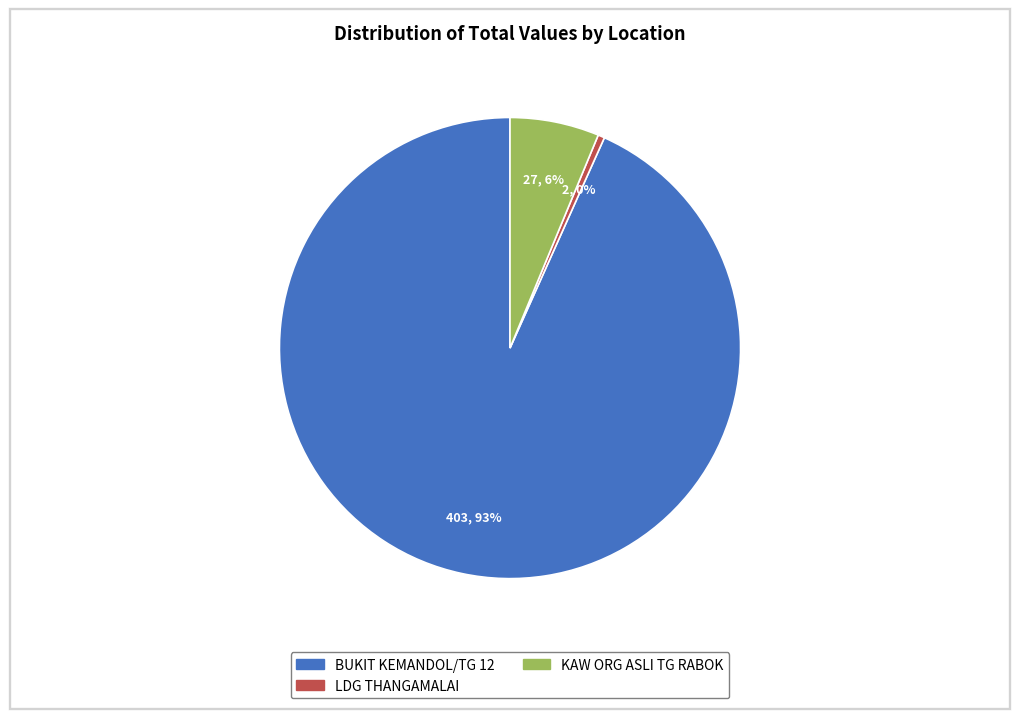

Do BUKIT KEMANDOL/TG 12 and LDG THANGAMALAI together represent more than half of the pie?

Yes